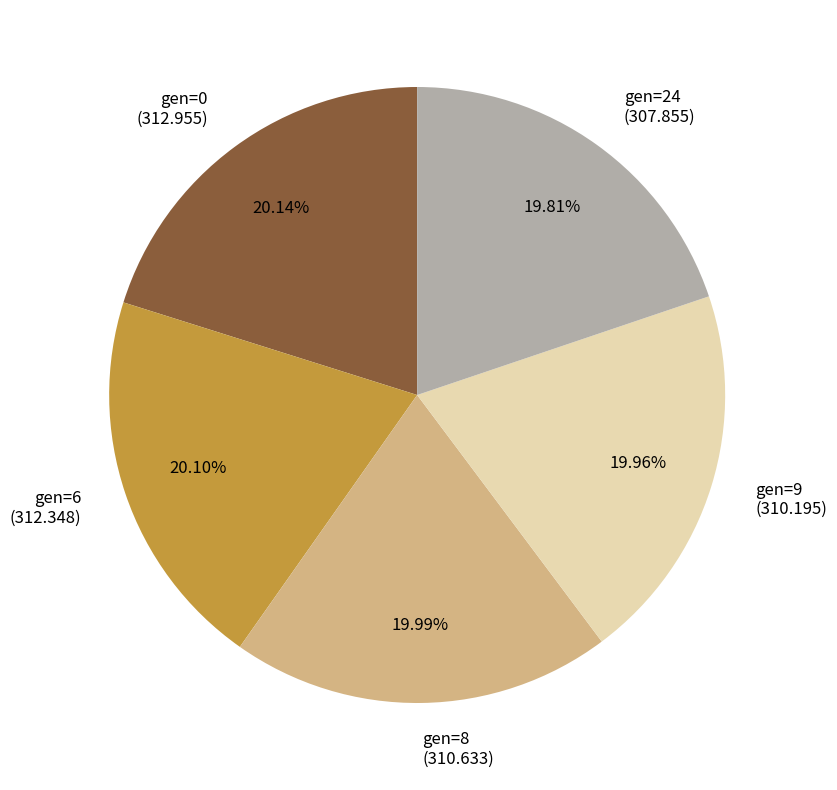

Approximately how many times larger is the value at gen=6 (312.348) compared to gen=9 (310.195)?

1.0